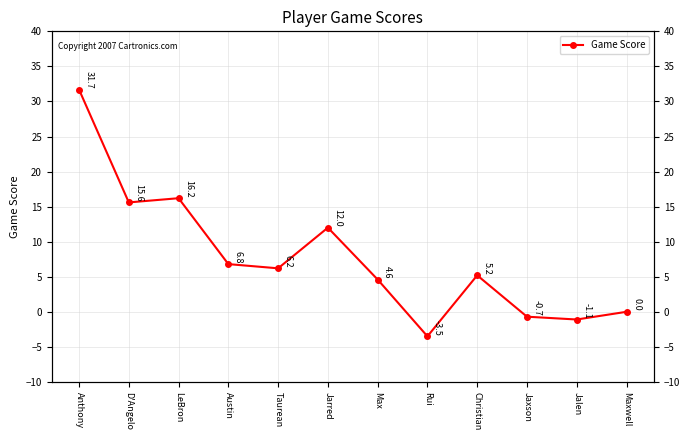

Which category has the highest value across all series?

Anthony